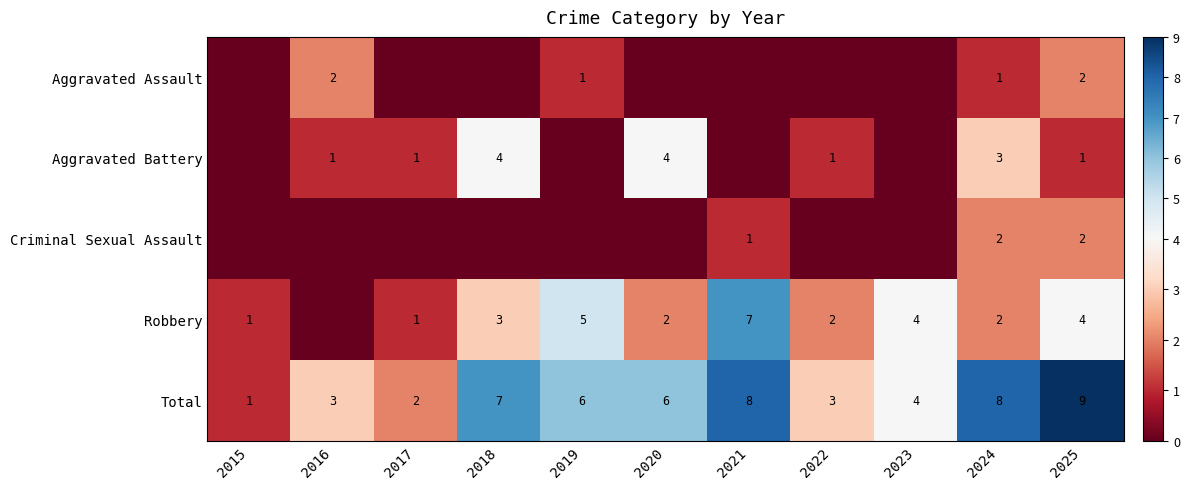

What is the difference between the maximum and minimum values in the Total series?

8